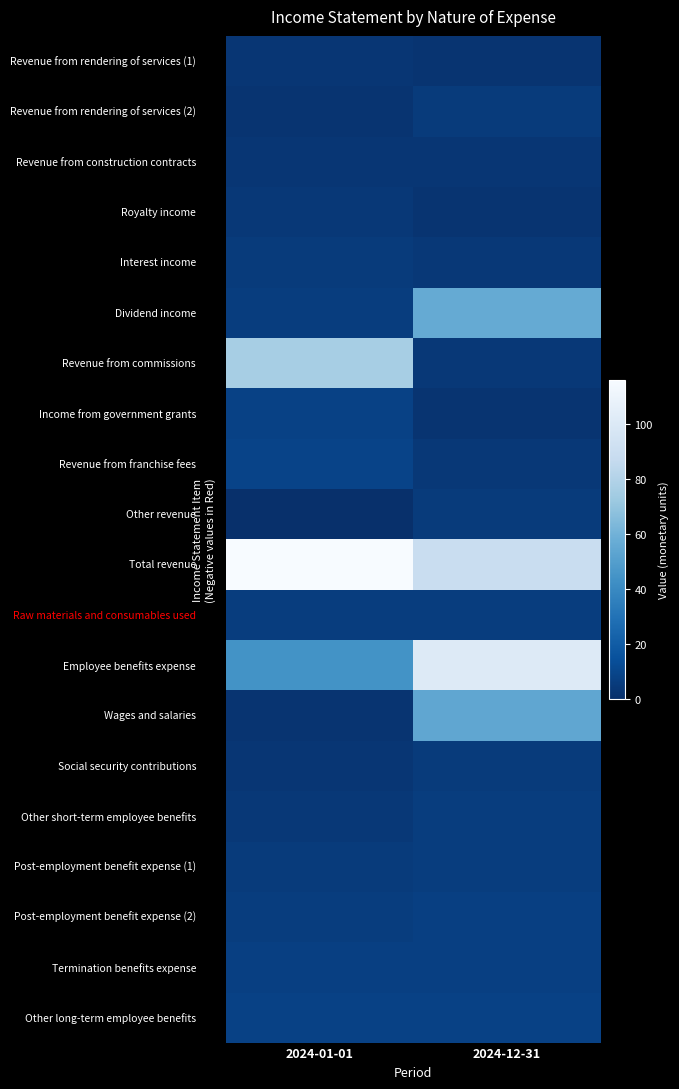

How many series are shown in this chart?

20